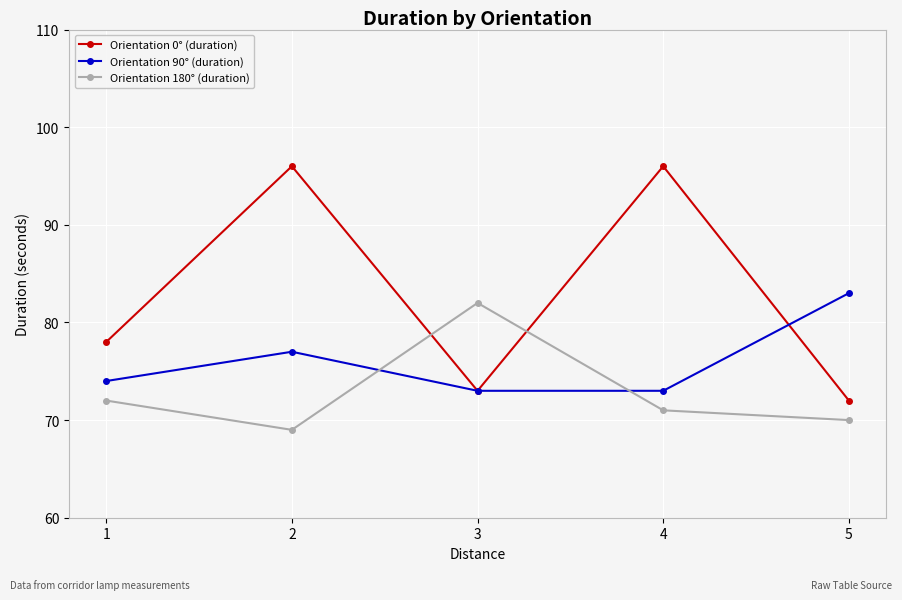

Is it true that Orientation 180° (duration) equals 14 at 2?

False